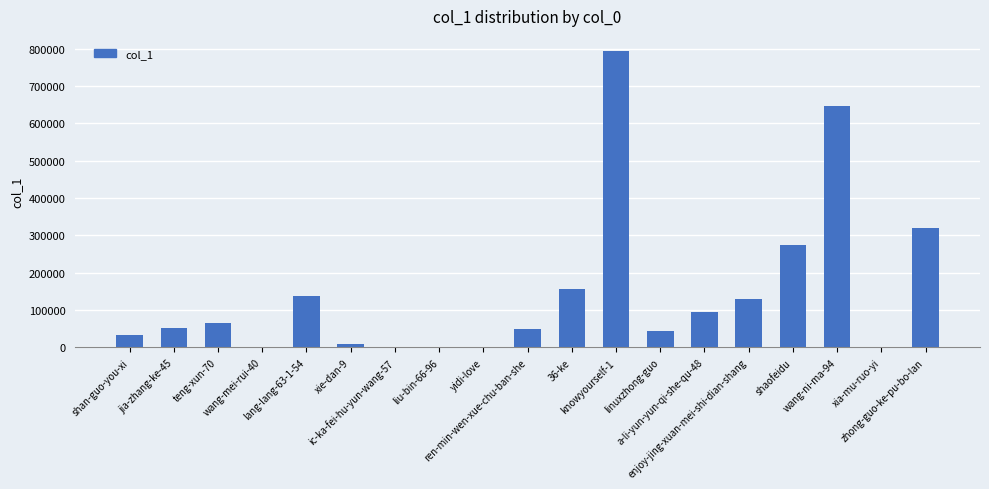

Which label corresponds to the largest value in the chart?

knowyourself-1